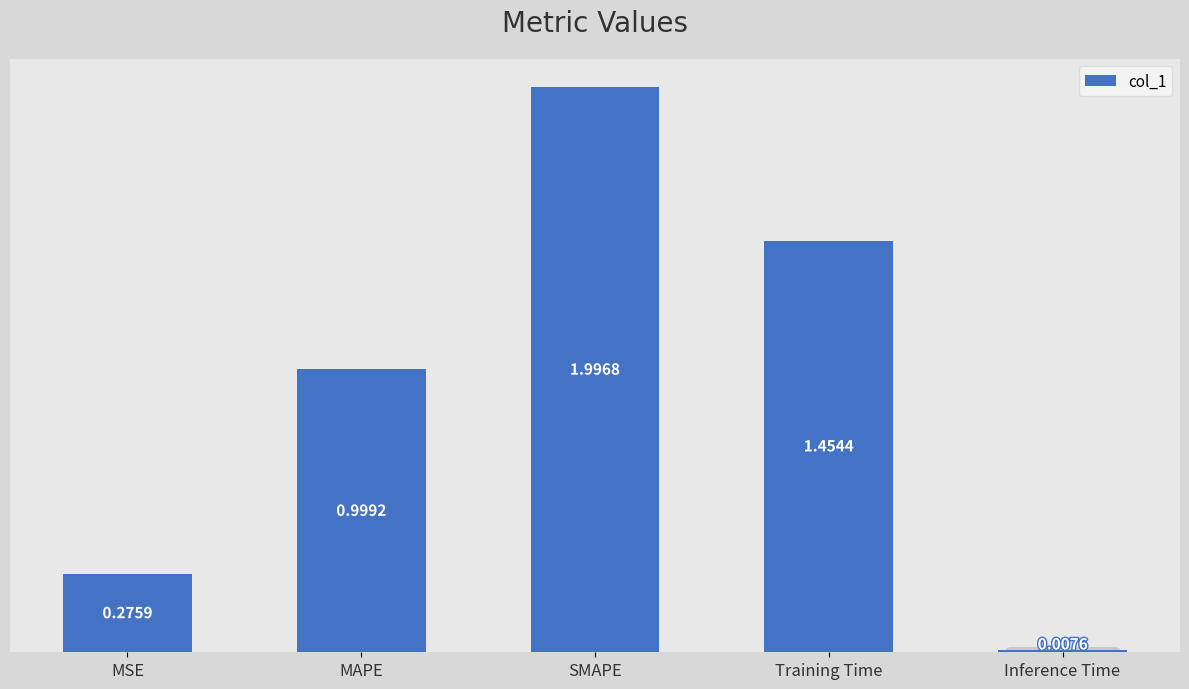

How many data points does each series have?

5